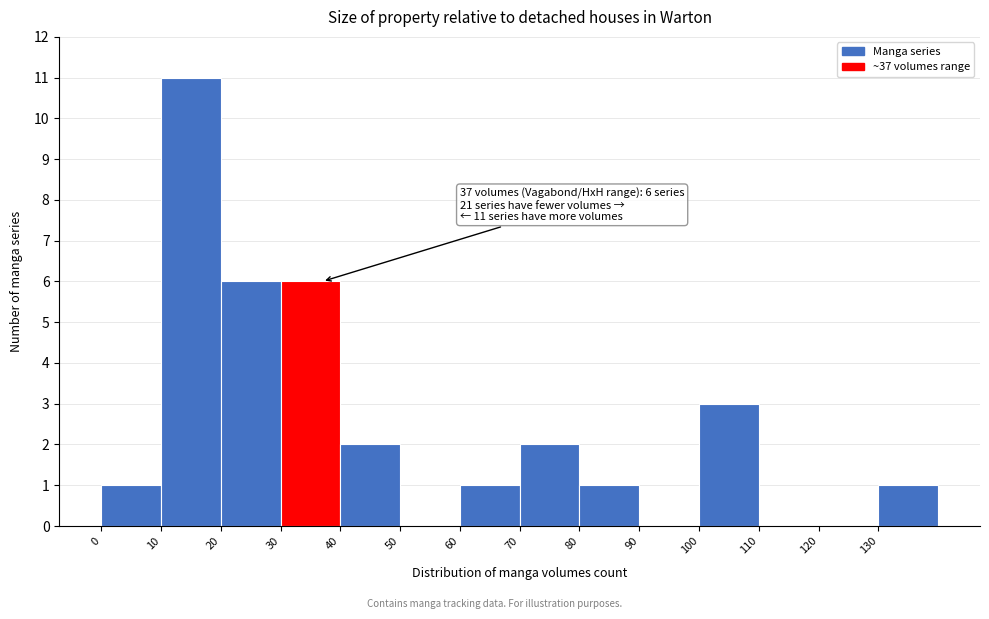

Which range on the x-axis has the tallest bar?

10 to 20